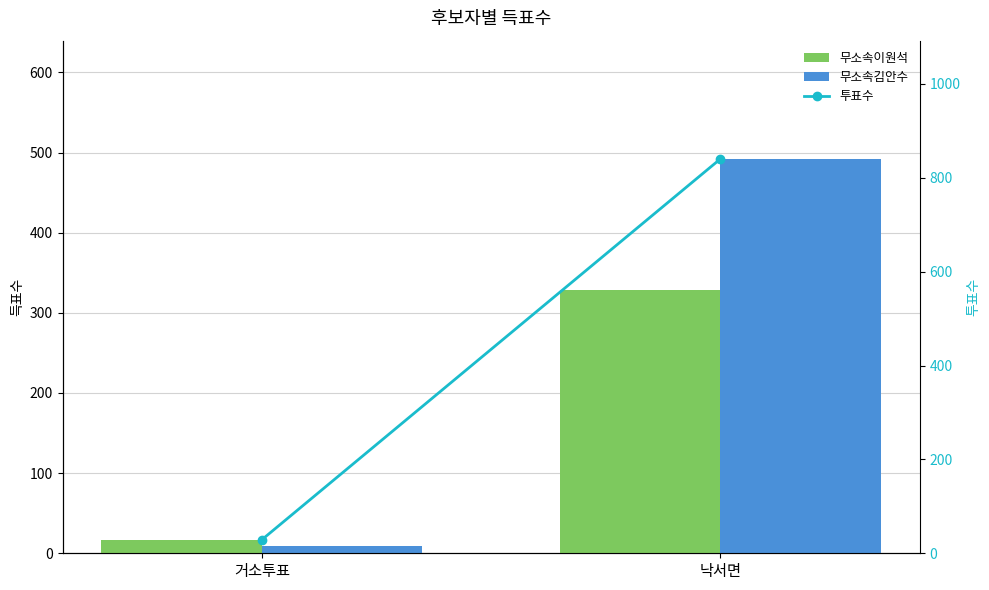

Does the chart contain stacked bars?

No